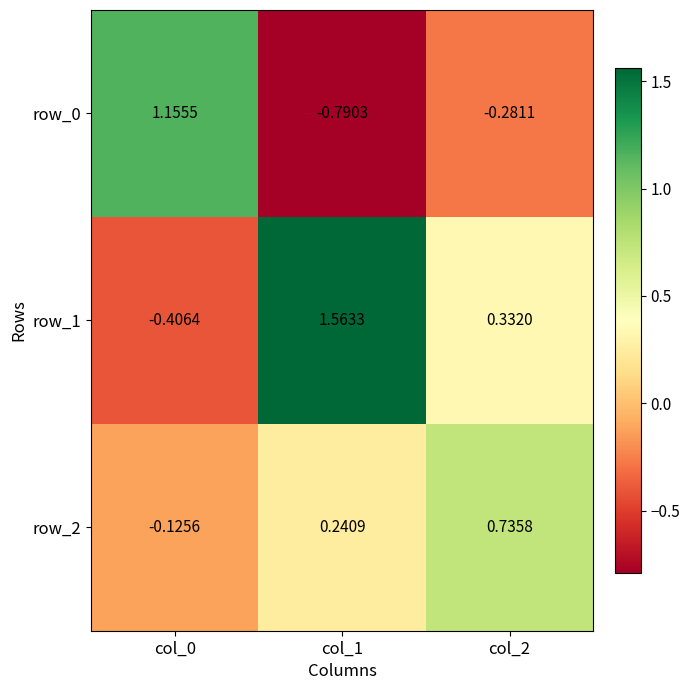

Is the value of row_1 at col_0 greater than the value of row_2 at col_1?

No